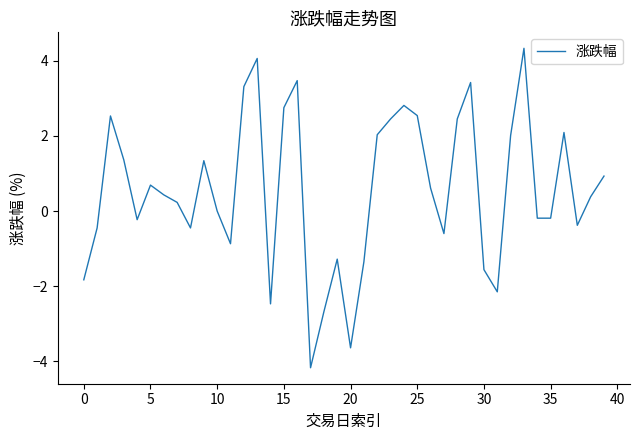

What is the difference between the maximum and minimum values?

8.5